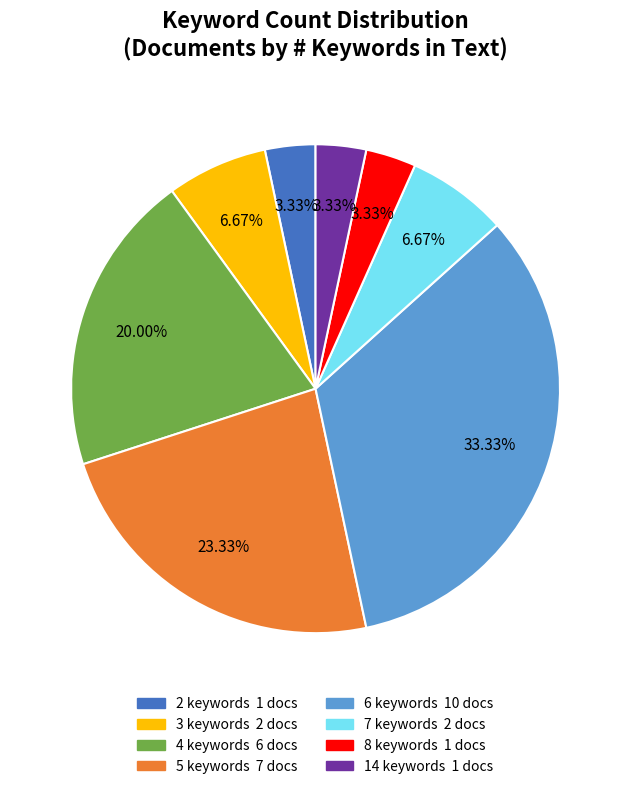

Does any single category account for the majority?

No